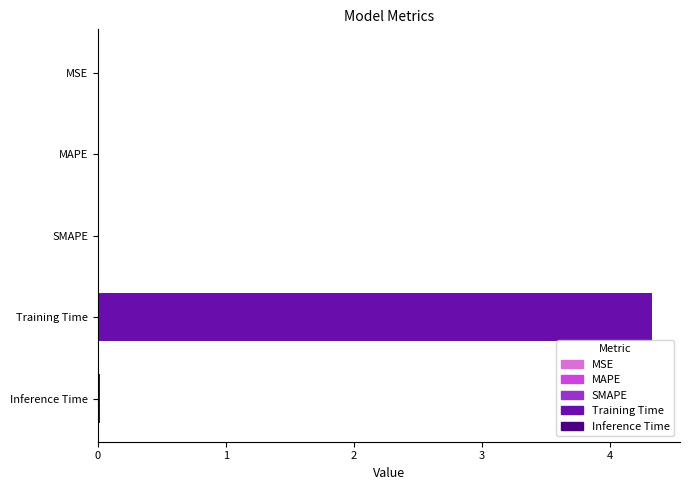

What is the maximum value shown in the chart?

4.3